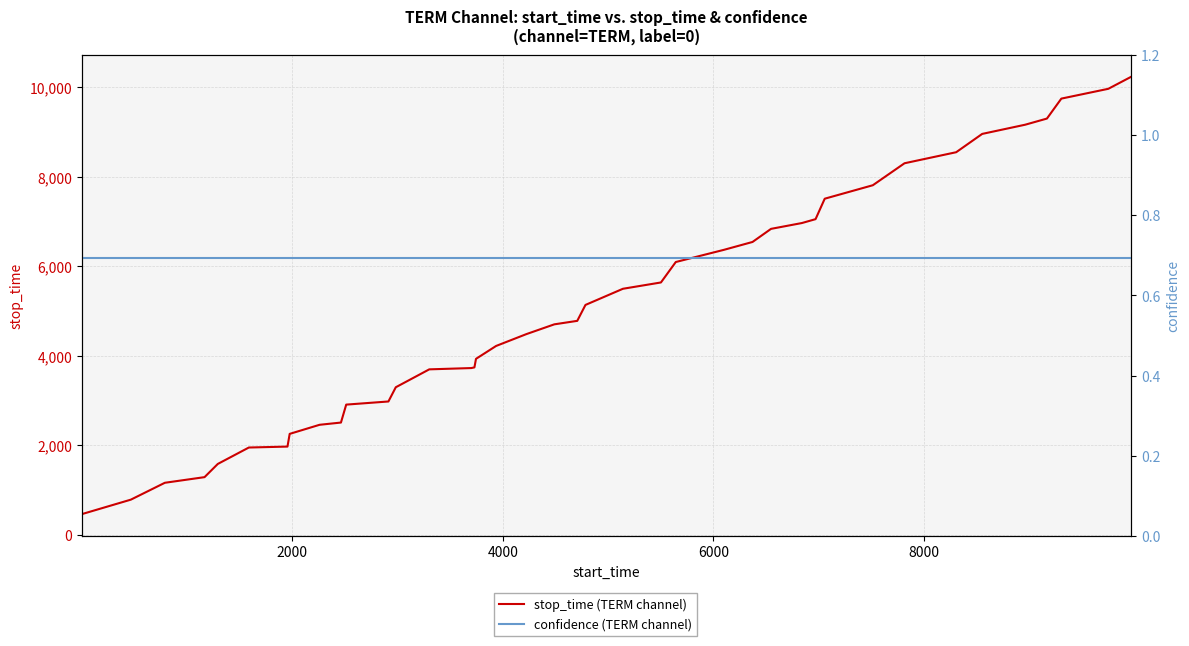

True or false: stop_time (TERM channel) and confidence (TERM channel) cross at least once.

False